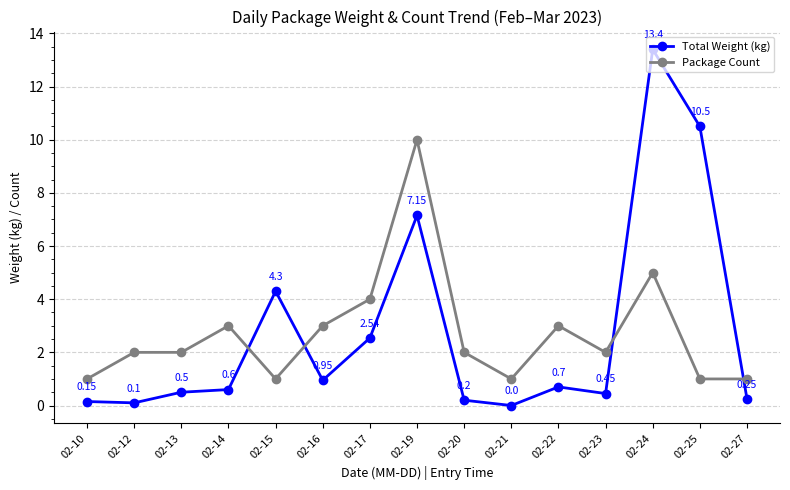

Does the chart display data point markers on the line(s)?

Yes